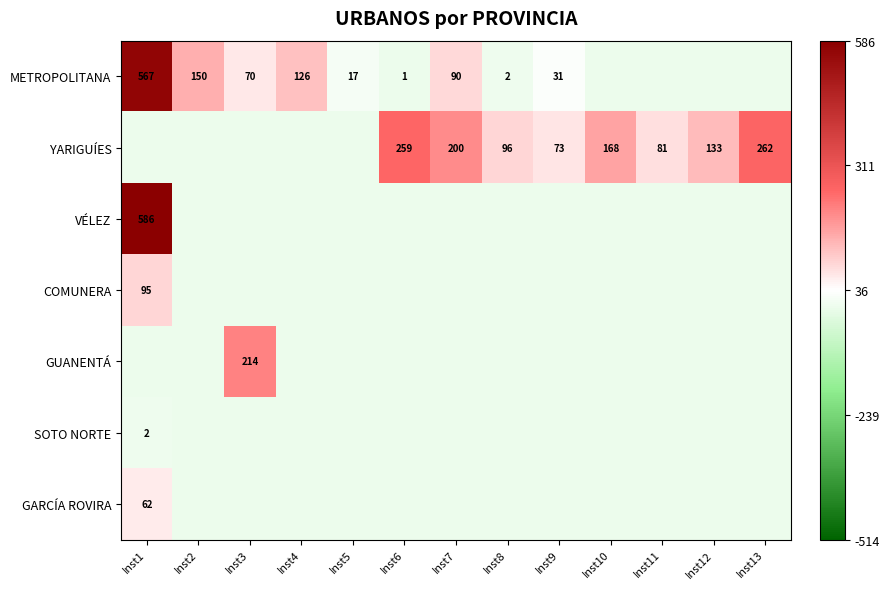

List the labels in order of METROPOLITANA value, largest first.

Inst1, Inst2, Inst4, Inst7, Inst3, Inst9, Inst5, Inst8, Inst6, Inst10, Inst11, Inst12, Inst13